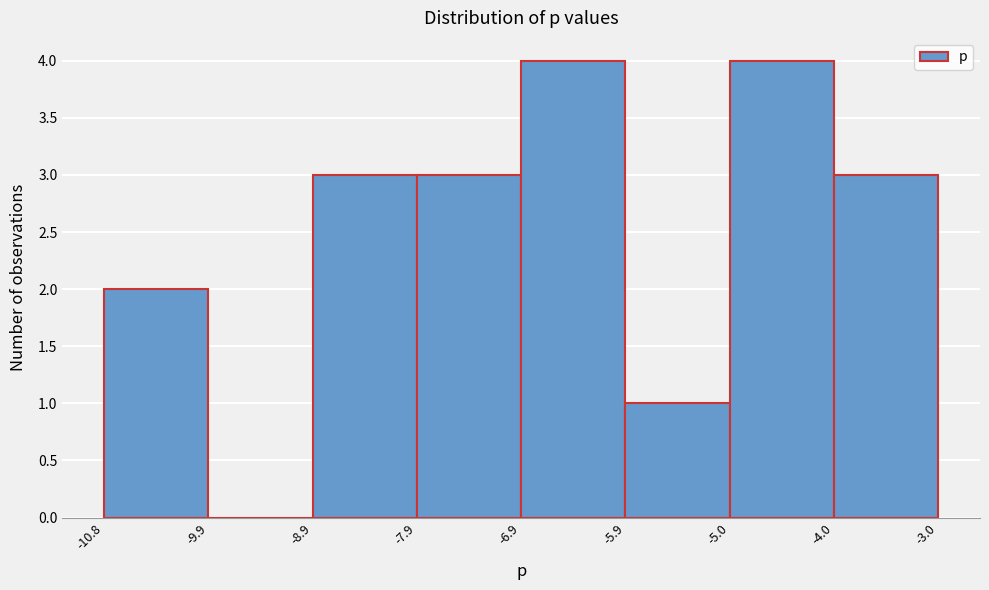

Reading left to right, list every bar in this chart as the range it spans on the x-axis followed by its height. The values are not printed on the chart, so give them approximately, as read against the axis.

-10.8 to -9.9: 2
-9.9 to -8.9: 0
-8.9 to -7.9: 3
-7.9 to -6.9: 3
-6.9 to -5.9: 4
-5.9 to -5.0: 1
-5.0 to -4.0: 4
-4.0 to -3.0: 3